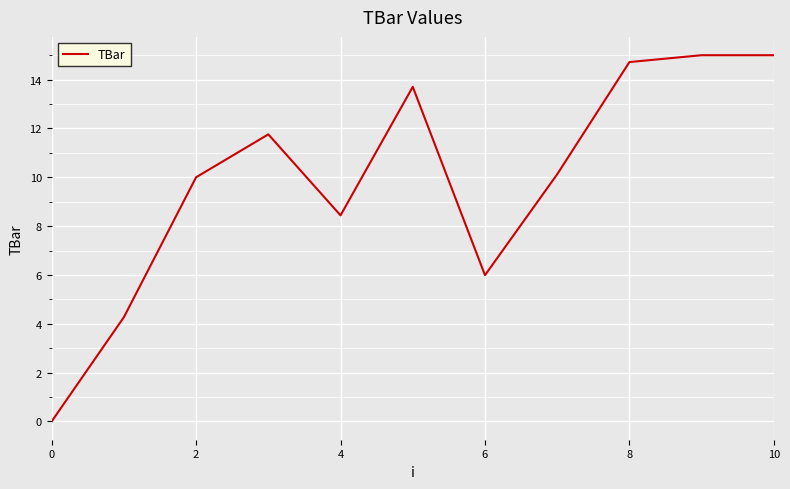

What is the difference between the maximum and minimum values?

15.0